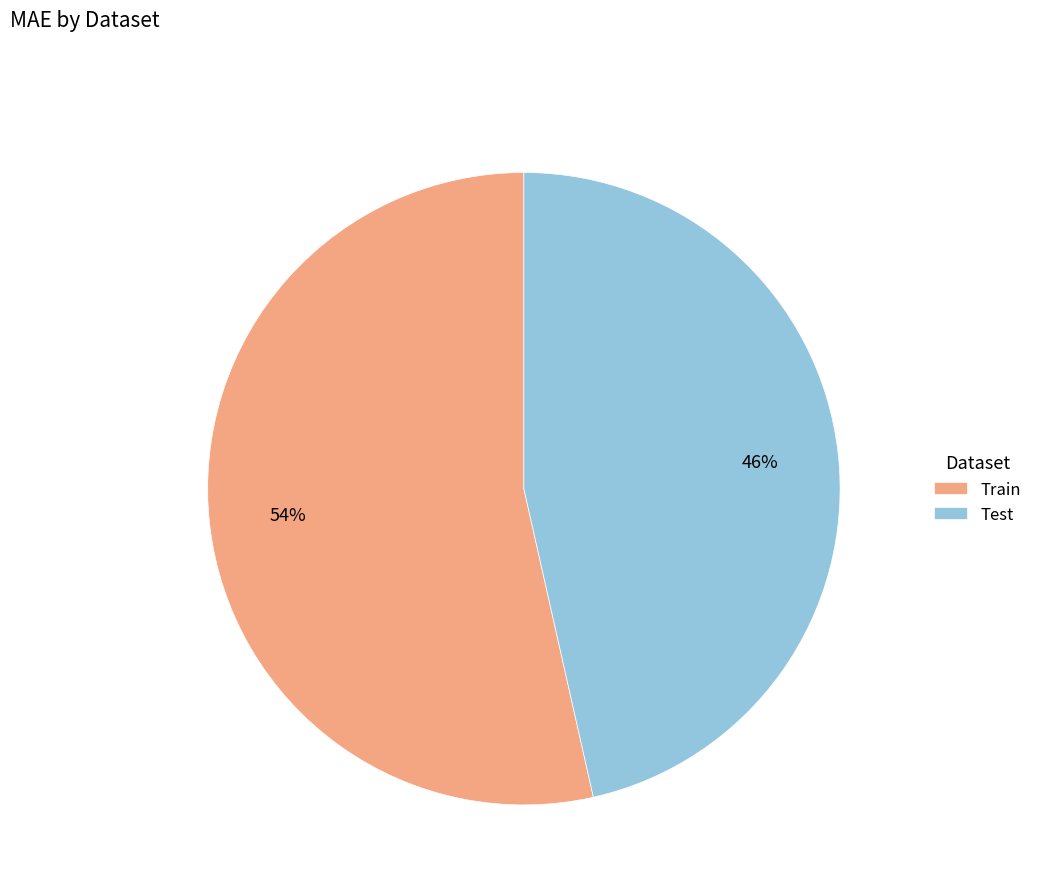

Is it true that Test is 52% of the pie?

False